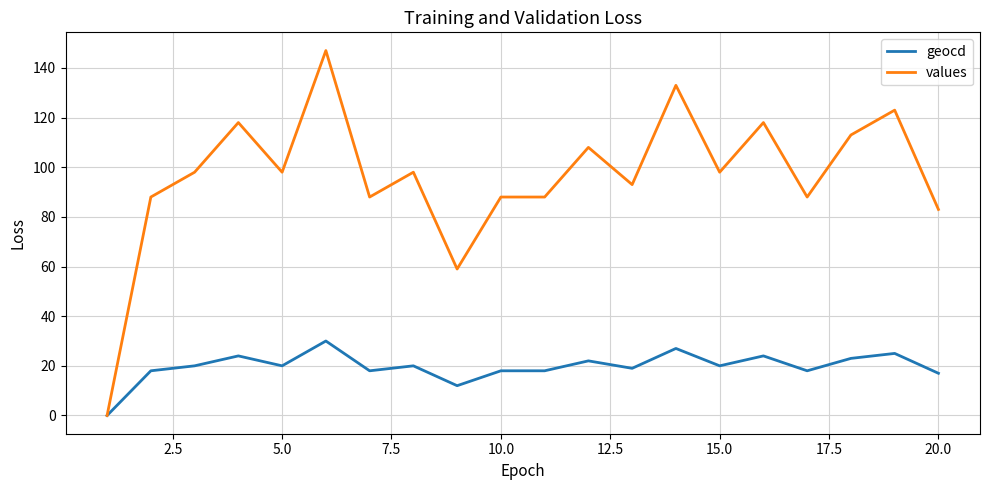

Which series has the largest total across all categories?

values